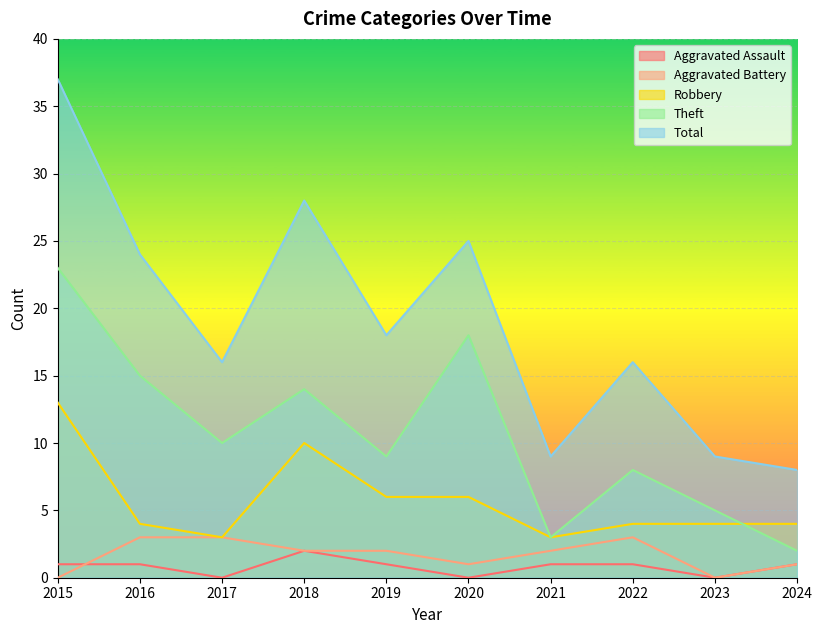

At which label does Aggravated Assault first exceed 1?

2018